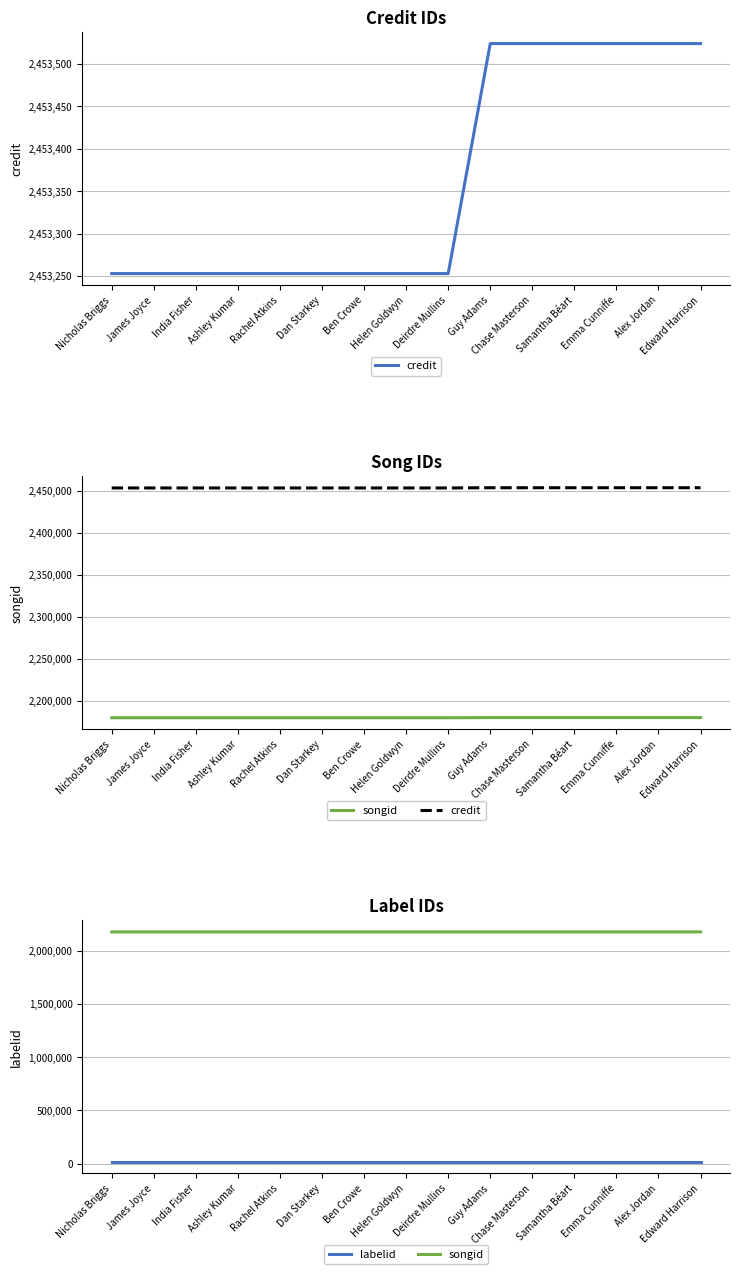

True or false: credit and labelid cross at least once.

False